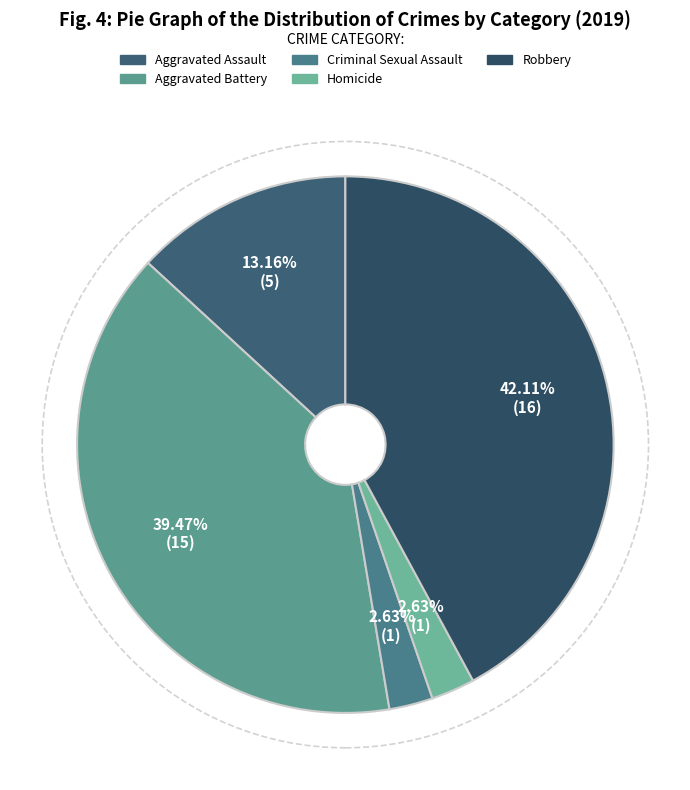

To the nearest percent, what is the combined percentage of Homicide and Aggravated Assault?

16%